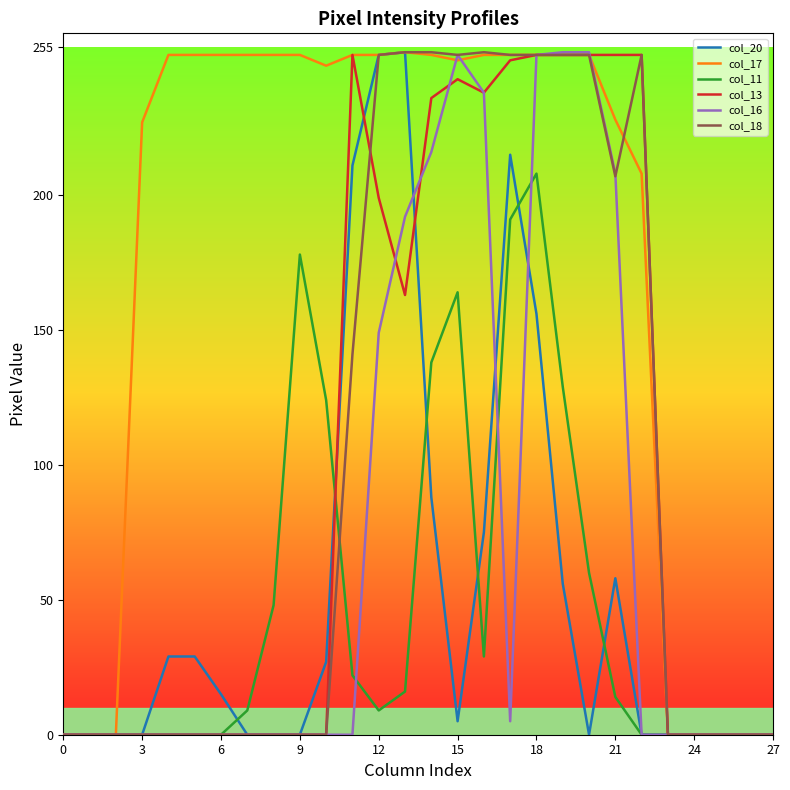

True or false: col_13 and col_20 intersect in this chart.

True